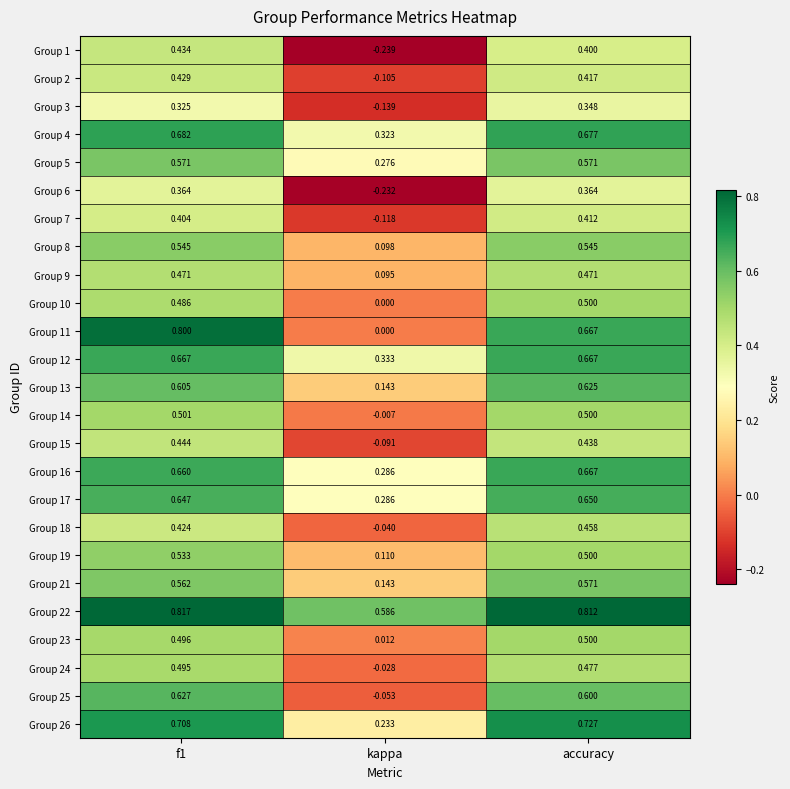

Where is Group 8 nearest to the value 0?

kappa